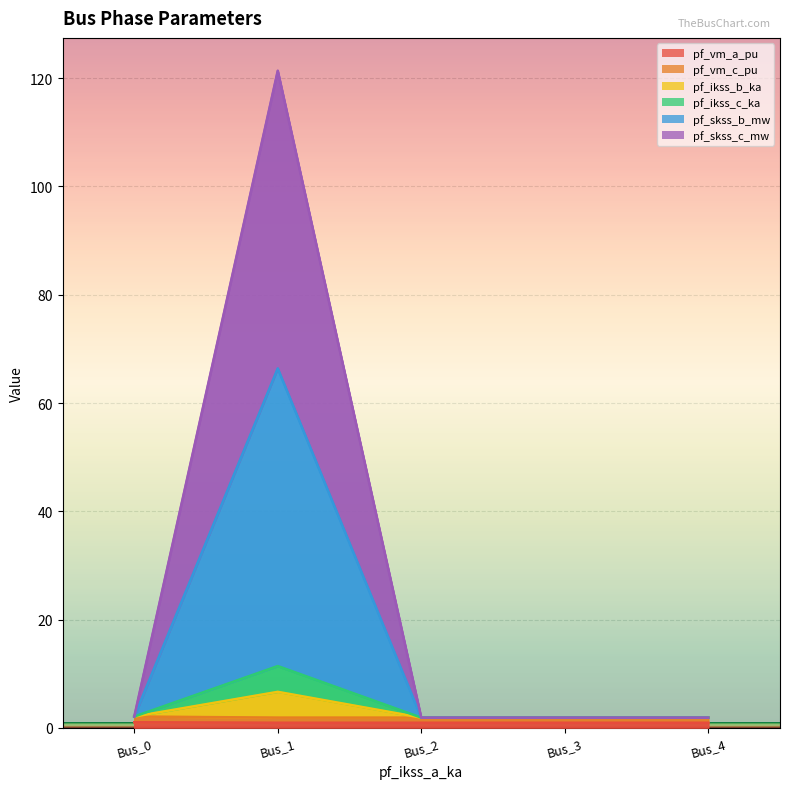

At which category does pf_ikss_b_ka reach its first local valley?

Bus_2